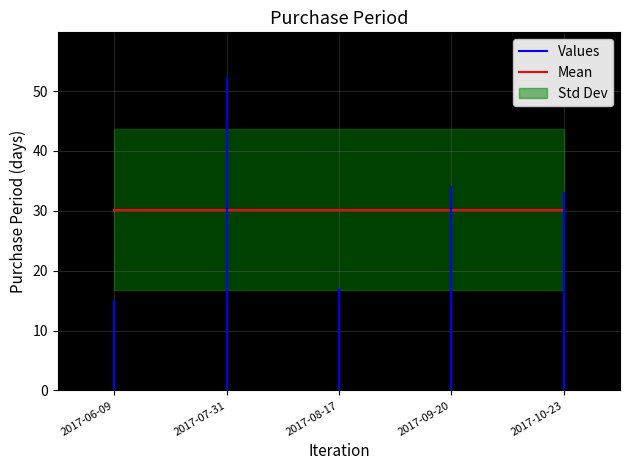

What is the sum of all values?

151